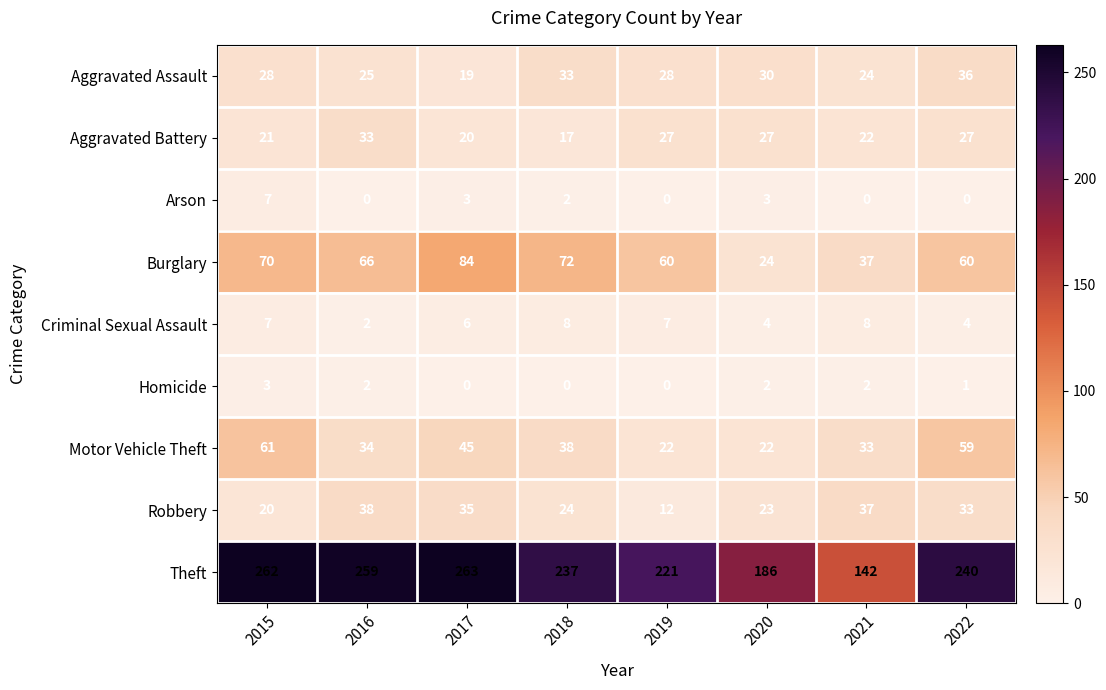

The Homicide series shows 2 at 2021. True or false?

True